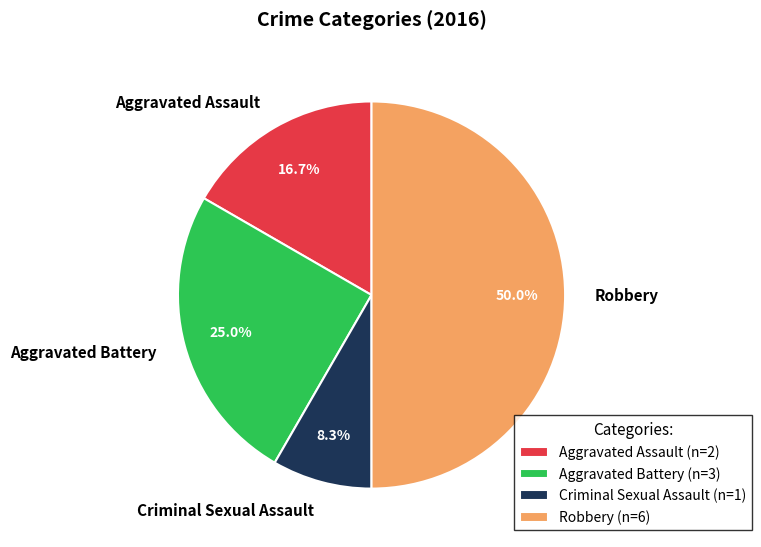

How many segments does this pie chart have?

4